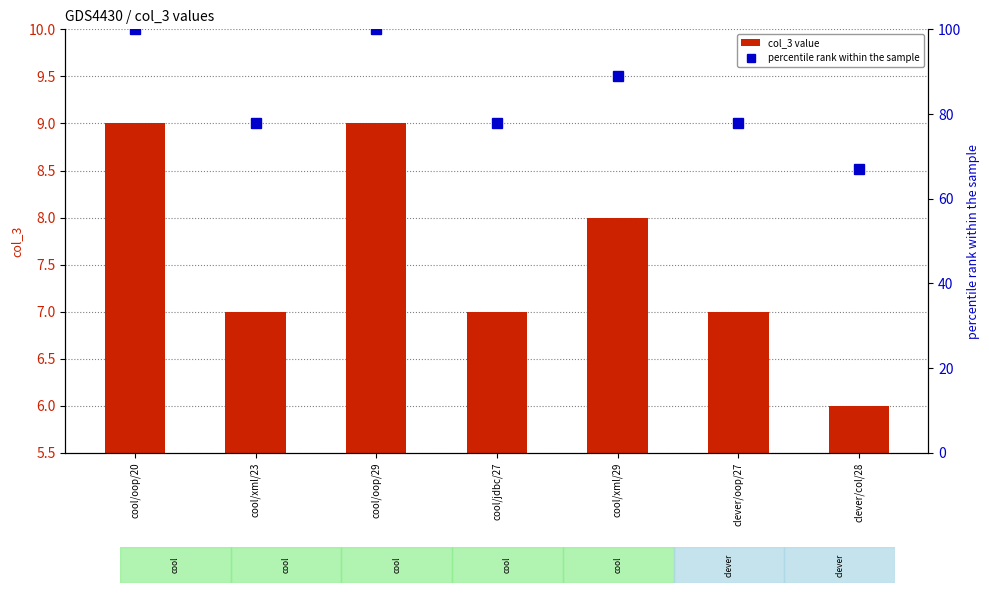

What is the value of the percentile rank within the sample bar at the 2nd from the left?

78